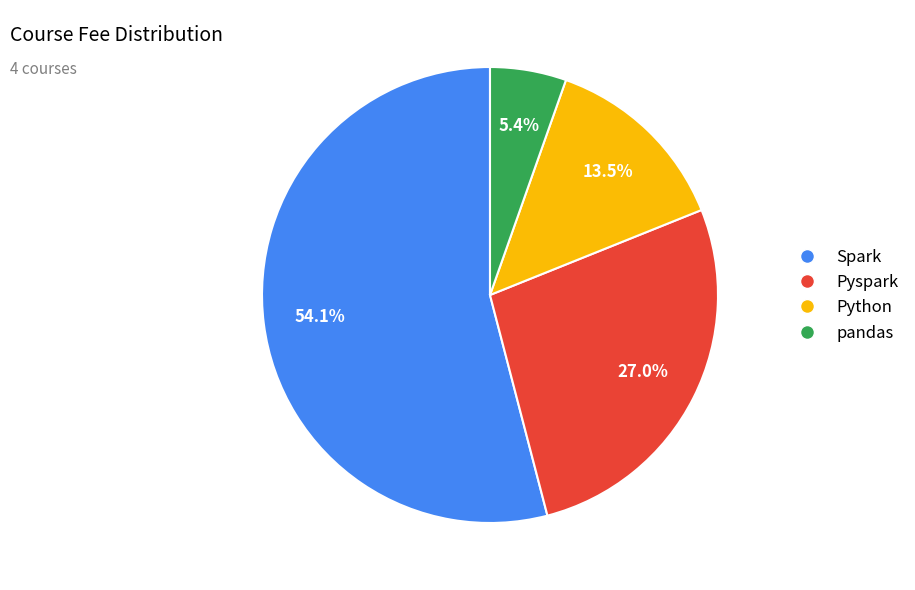

Which has a higher value, Python or Pyspark?

Pyspark